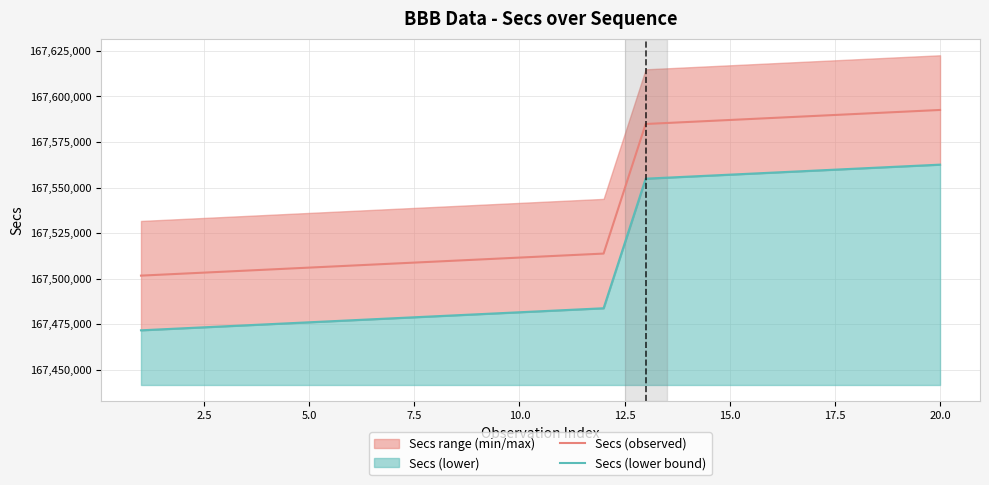

Rank the series by their average value, from lowest to highest.

Secs (lower bound), Secs (observed)